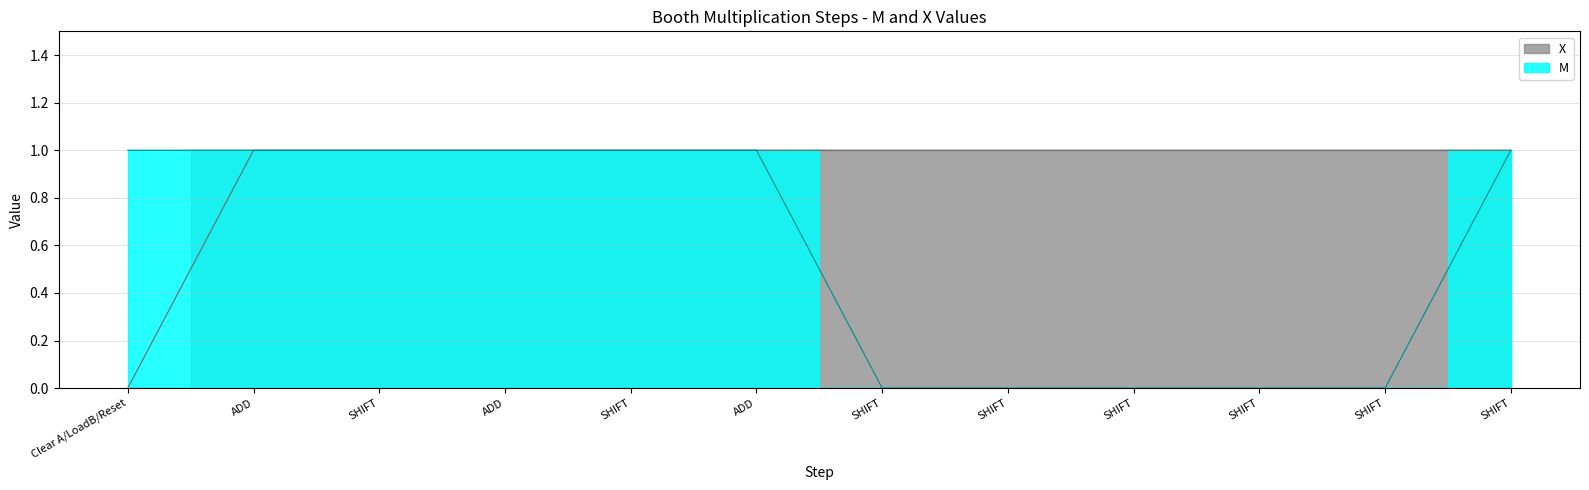

At which category is the sum across all series the highest?

ADD